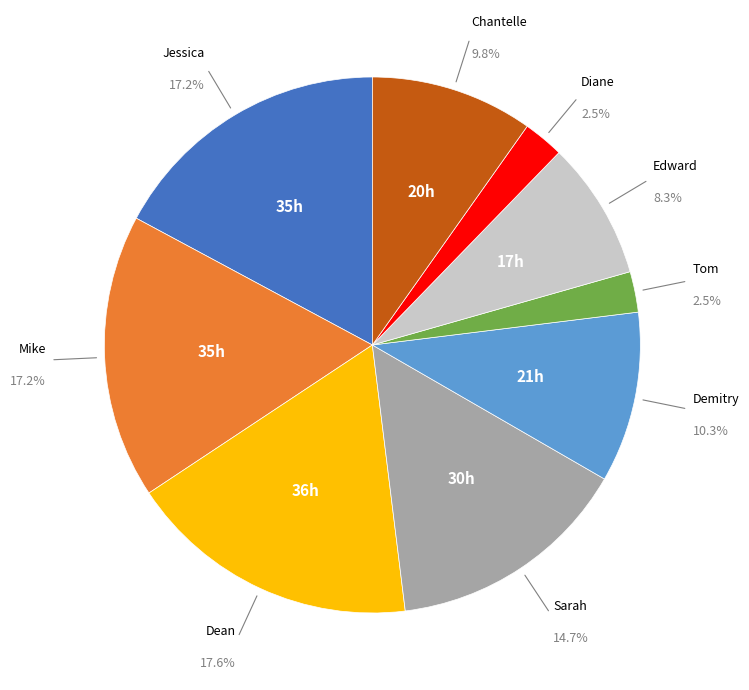

To the nearest percent, what is the difference between the Sarah and Dean slice percentages?

3%